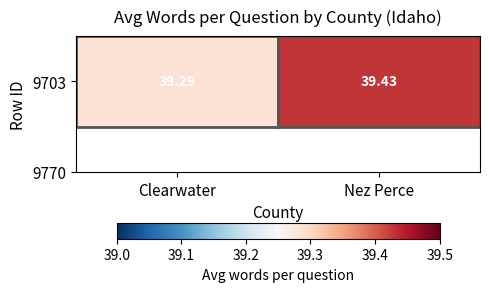

What is the difference between the values at Nez Perce and Clearwater?

0.1